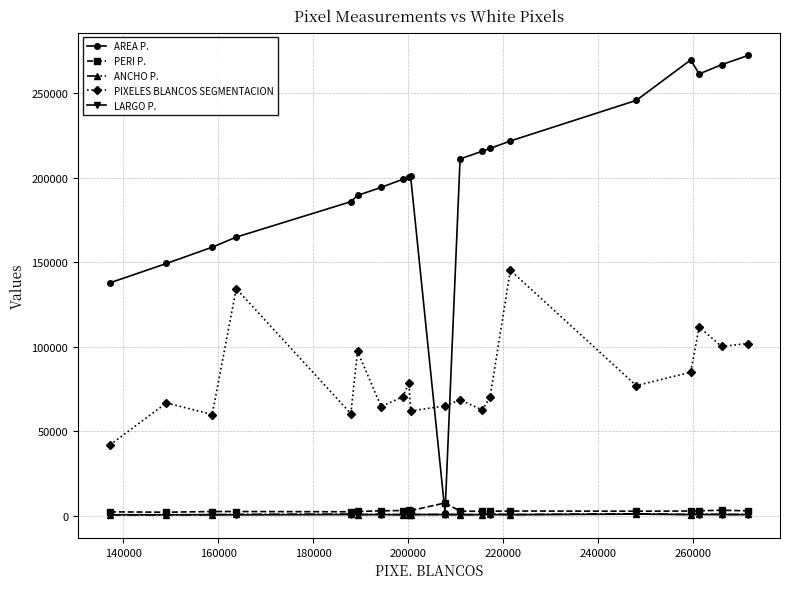

True or false: PERI P. and PIXELES BLANCOS SEGMENTACION intersect in this chart.

False